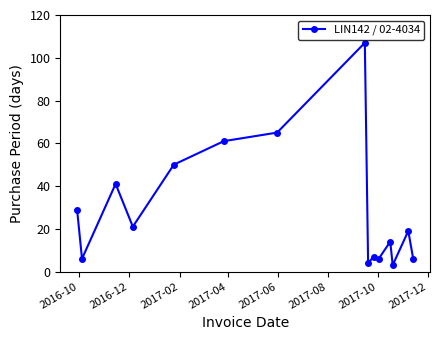

What is the maximum value shown in the chart?

107